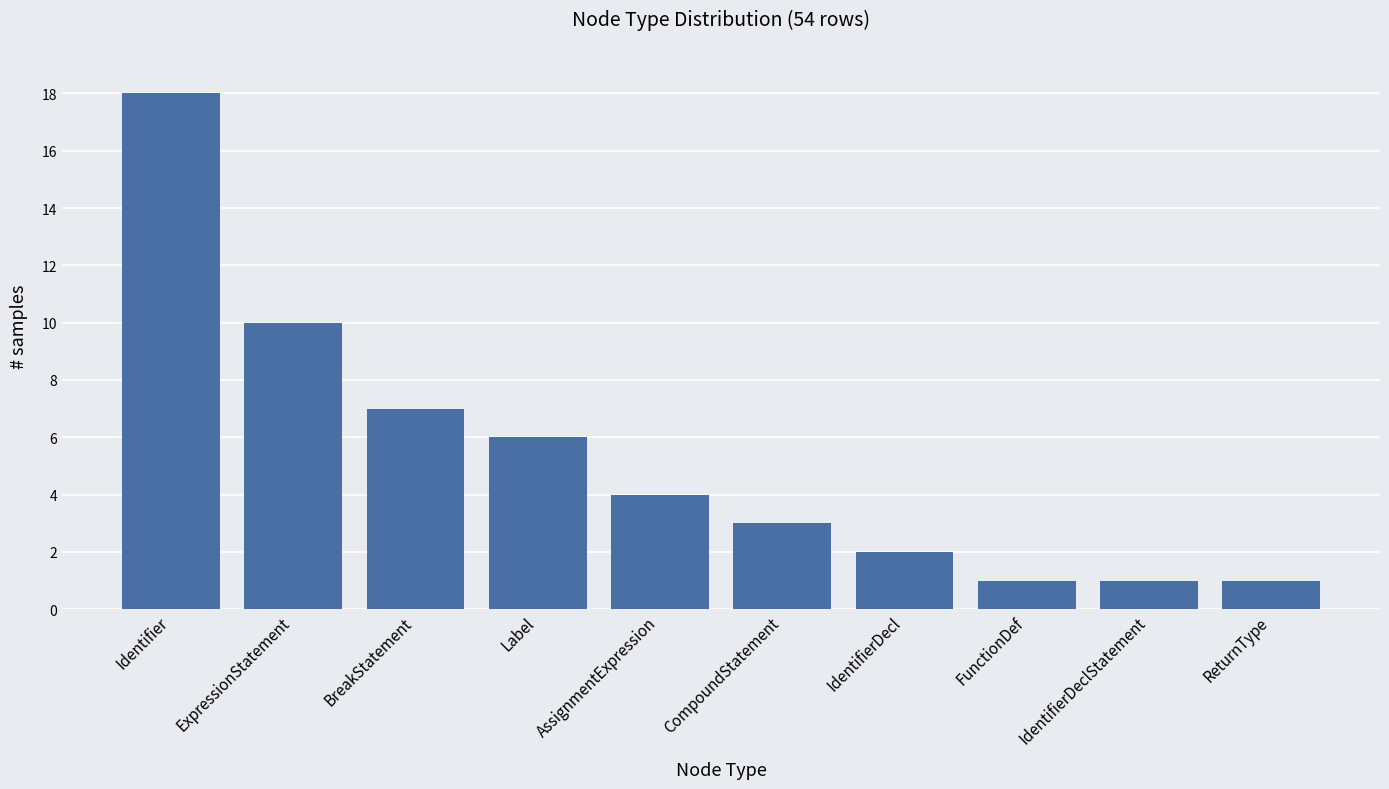

The chart shows a value of 4 at BreakStatement. True or false?

False